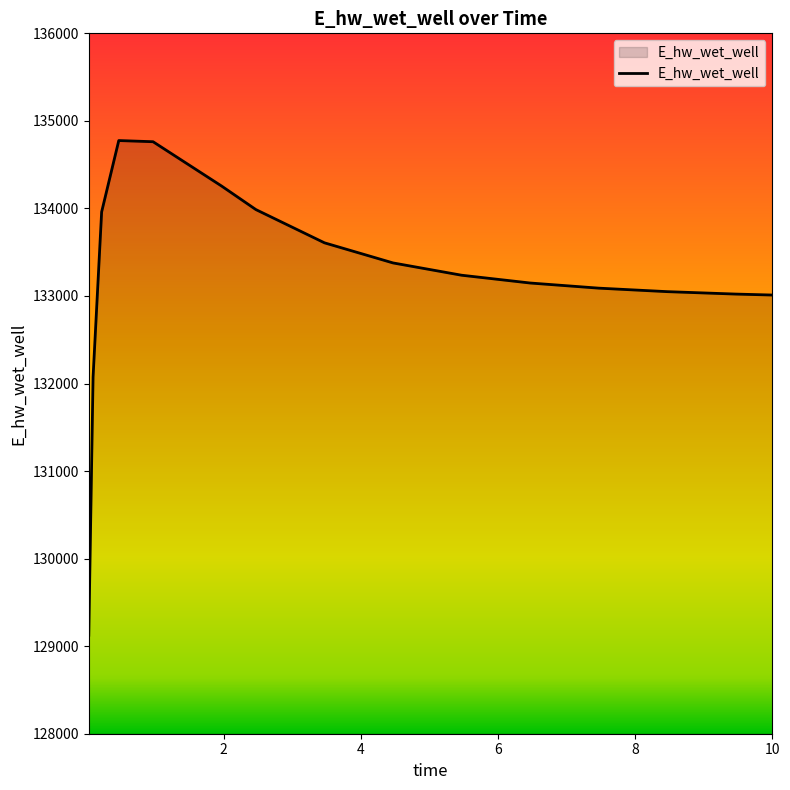

What is the difference between the maximum and minimum values?

5650.2